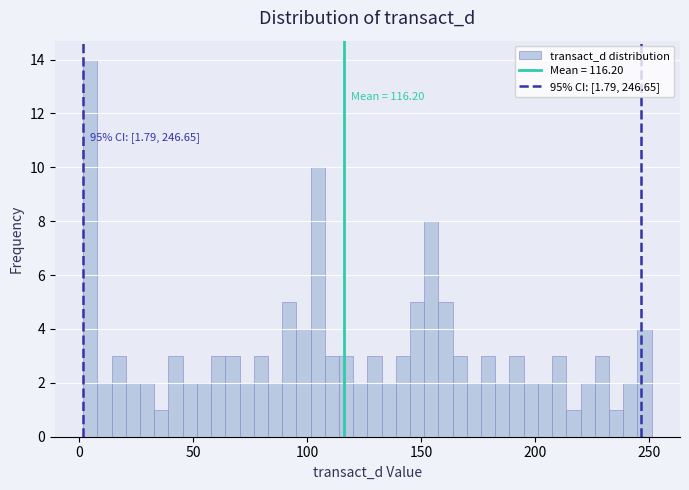

Read against the x-axis, roughly where is the centre of the tallest bar?

5